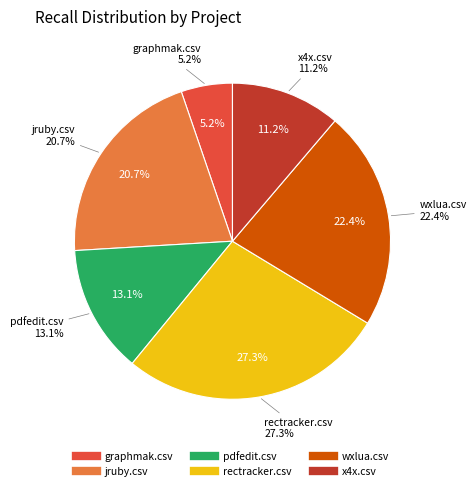

Do rectracker.csv and graphmak.csv together represent more than half of the pie?

No